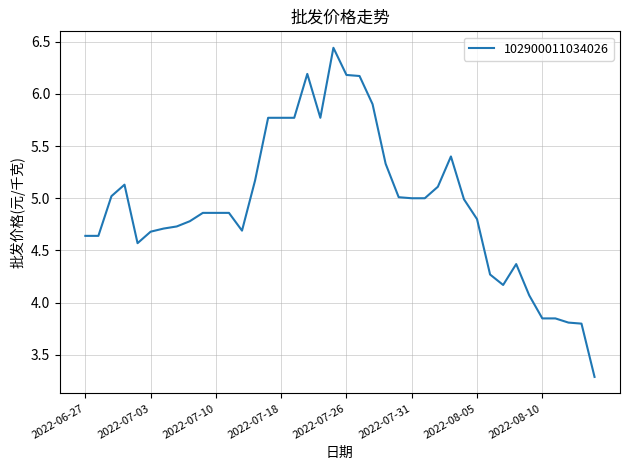

What is the sum of all values?

197.4